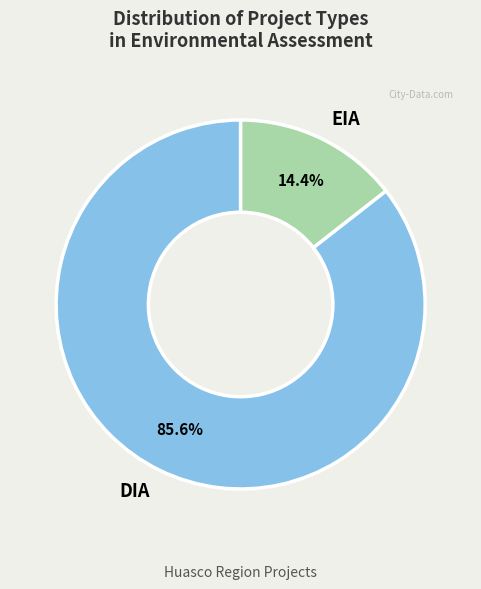

Is there any slice that represents more than half of the pie?

Yes